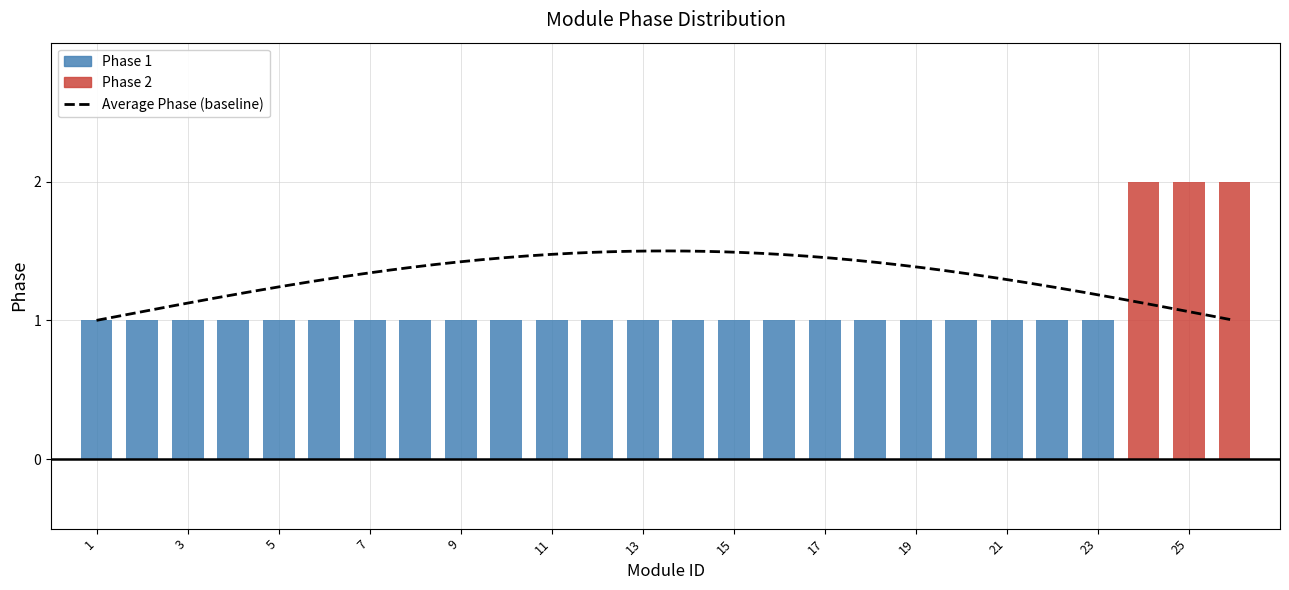

What is the change in value from 1 to 26?

+1